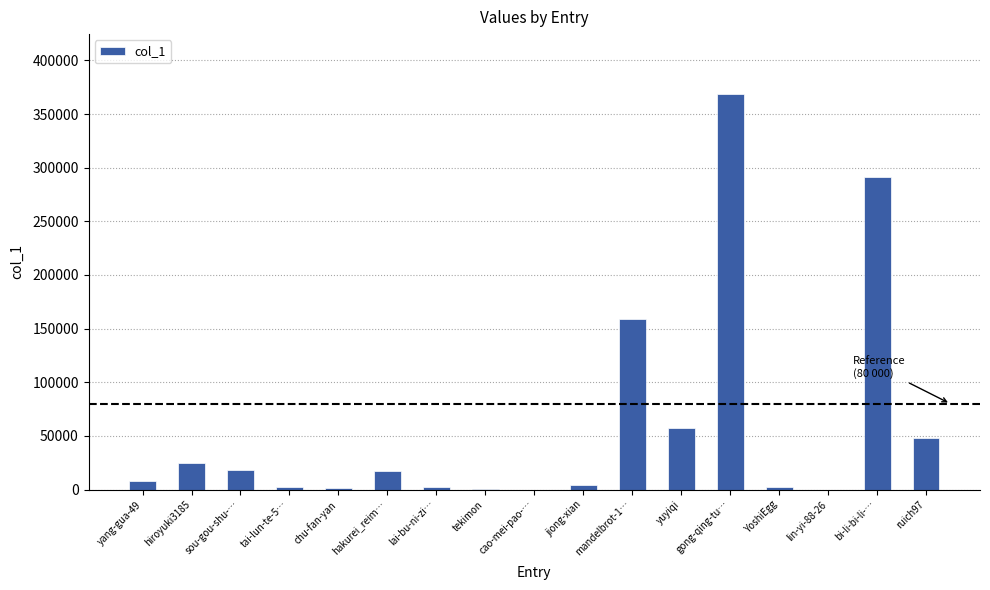

True or false: the data shows 5 at lin-yi-88-26.

True